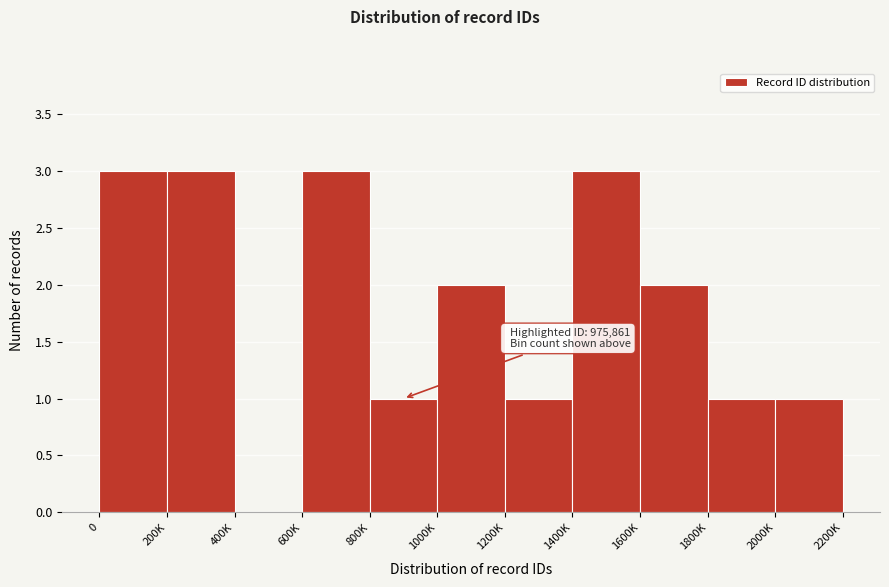

Between 1800K and 1400K, which is larger?

1400K